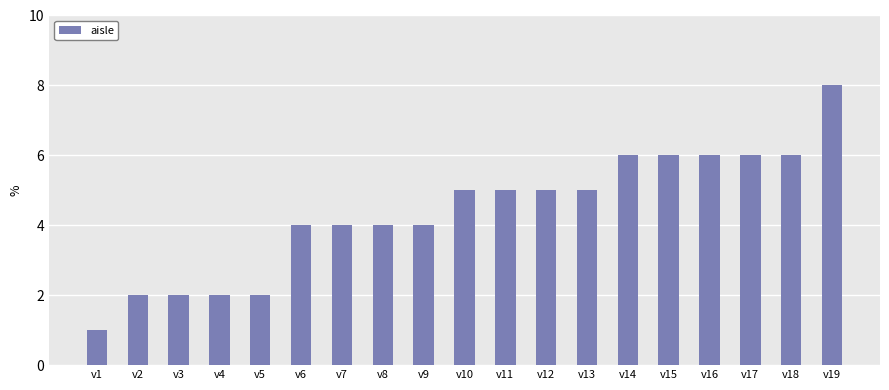

What is the approximate value at v13?

5